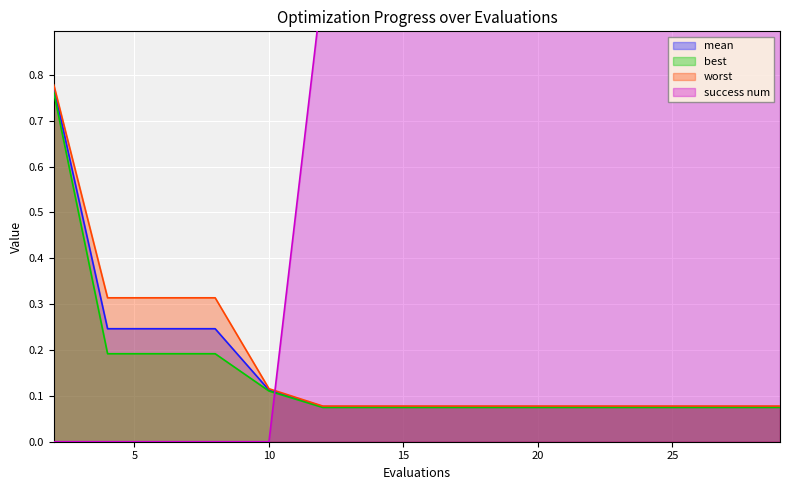

What is the difference between the second highest and minimum values in the worst series?

0.2